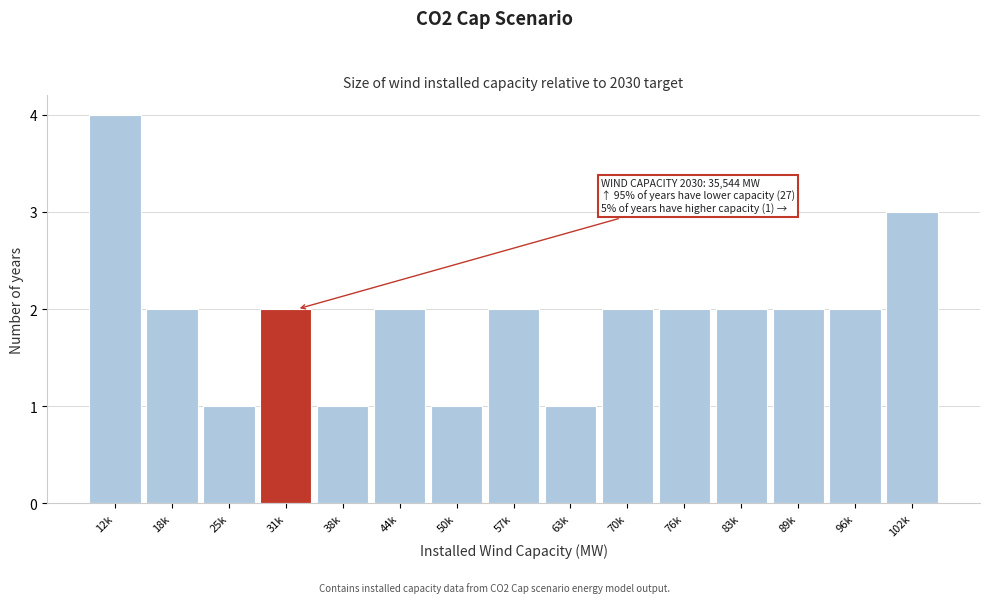

Reading left to right, transcribe all the data shown in this chart.

4	2	1	2	1	2	1	2	1	2	2	2	2	2	3